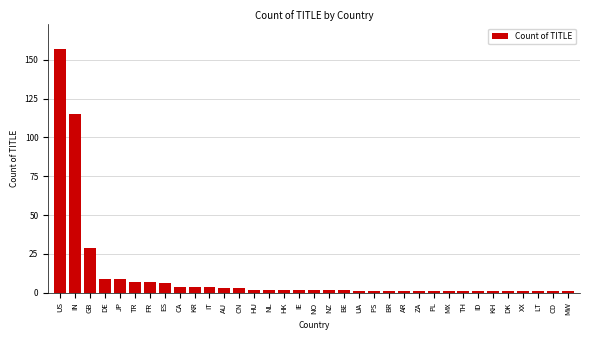

Is it true that the value at KR is 4?

True